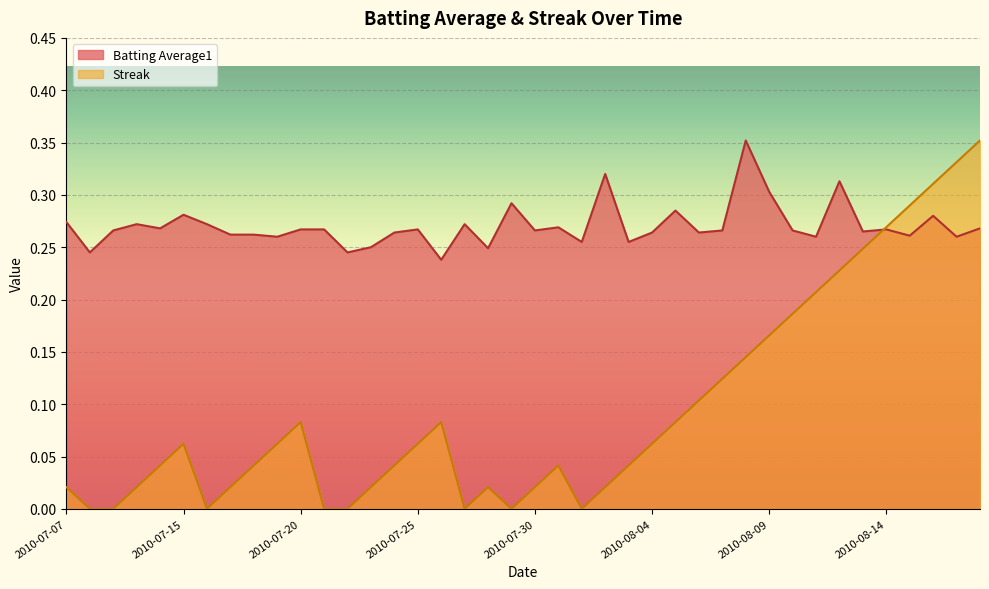

What is the difference between the highest and lowest values at 2010-07-25?

0.2